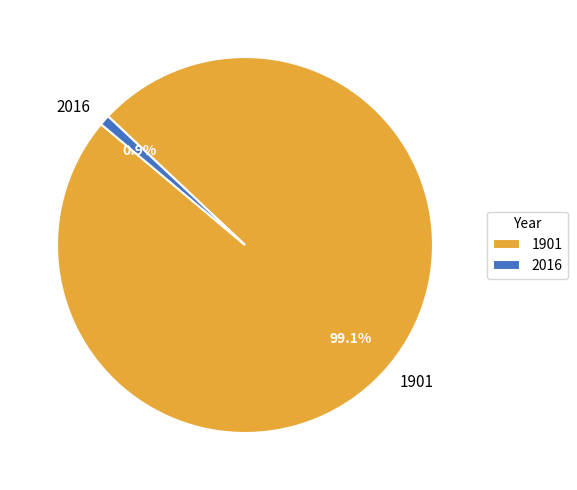

Rank the categories by value from highest to lowest.

1901, 2016